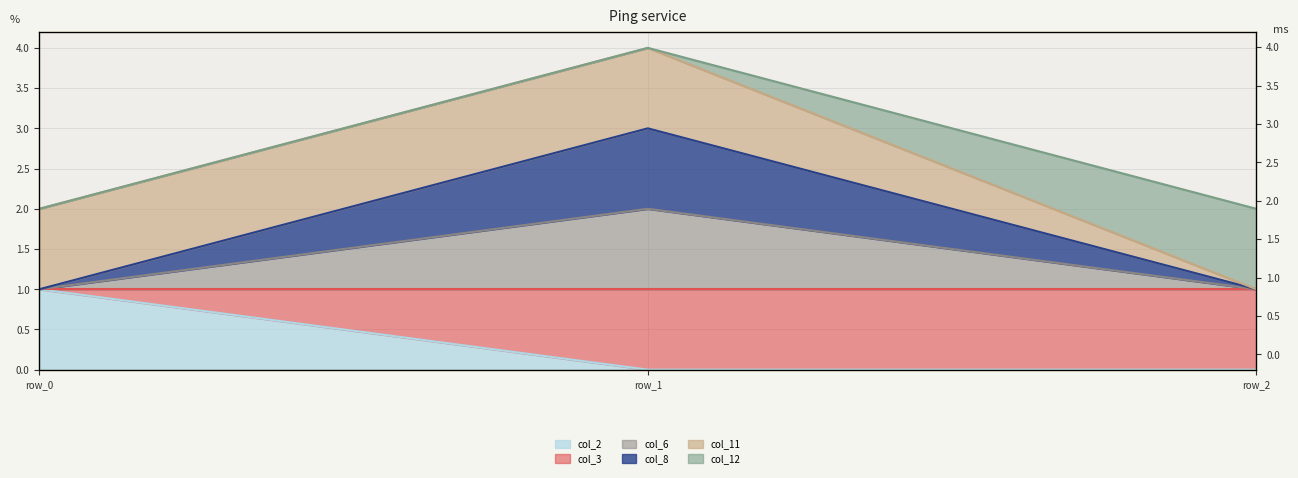

At how many categories does at least one series exceed 2?

1